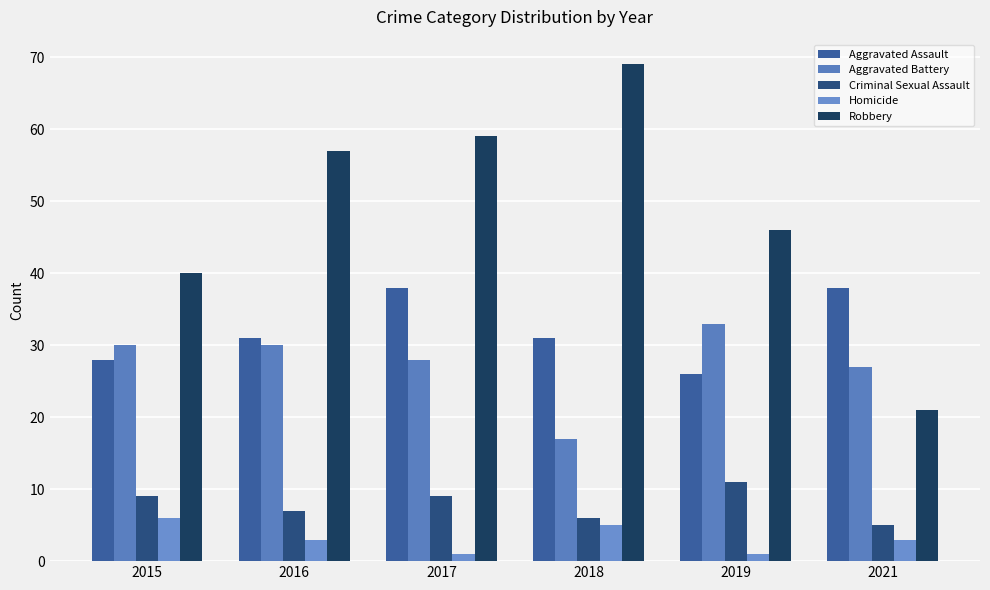

Count the number of categories in the chart.

6